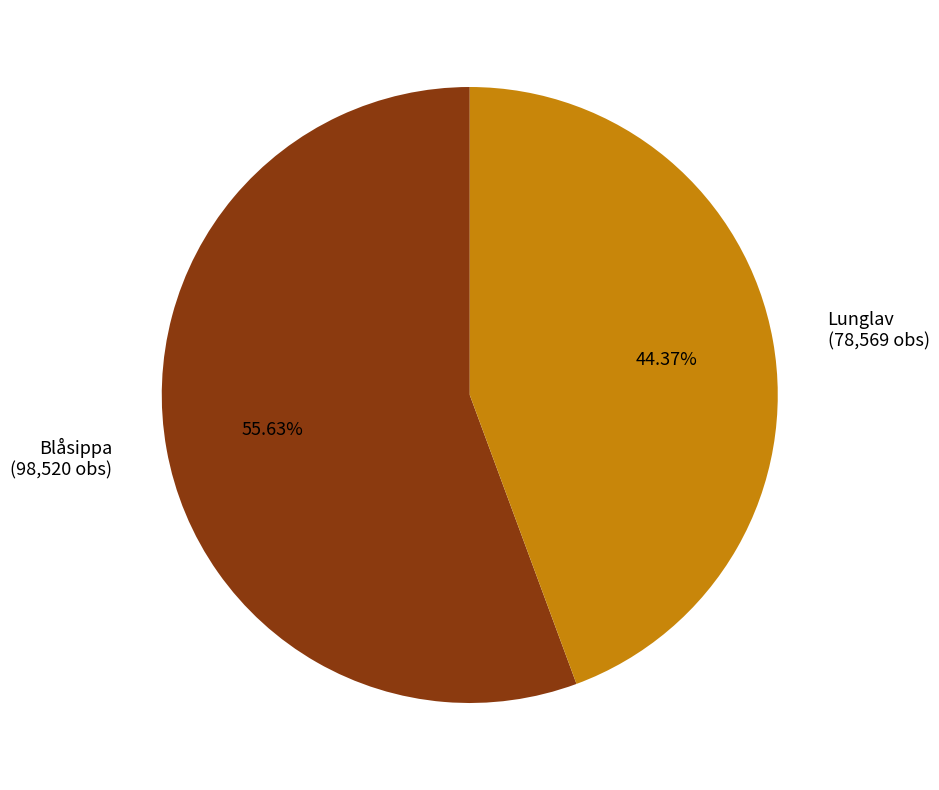

Combined, do Blåsippa (98,520 obs) and Lunglav (78,569 obs) account for over 50%?

Yes